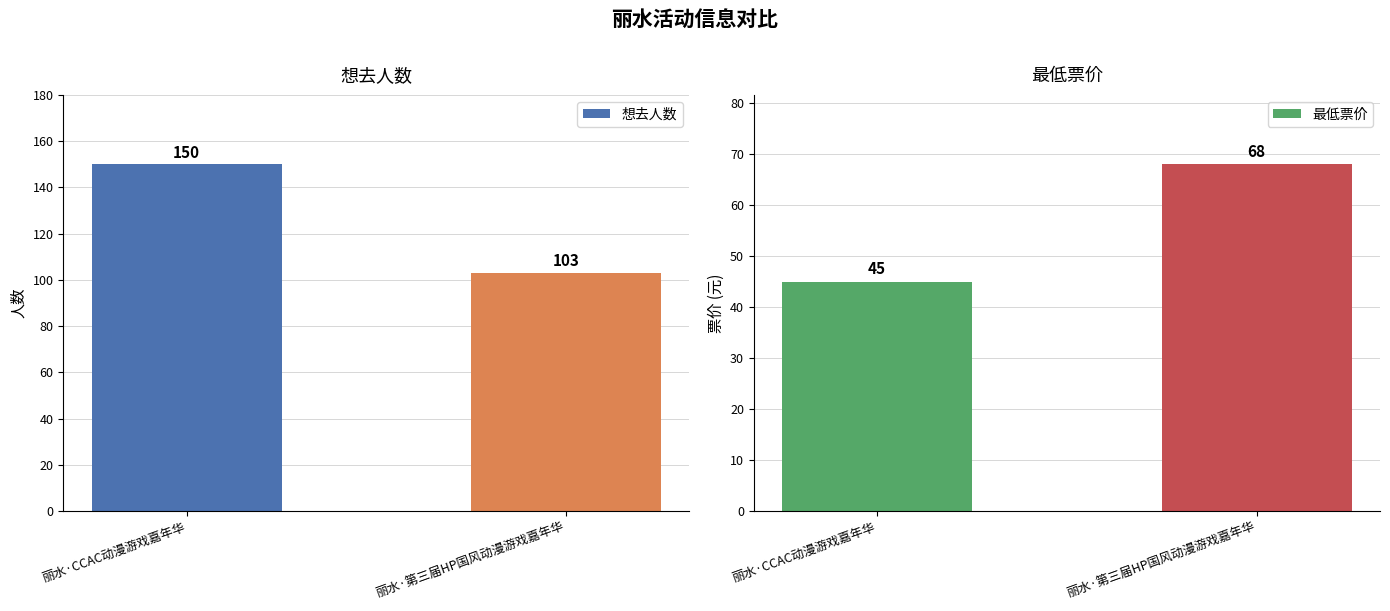

Reading left to right, what are all the values shown in this chart?

想去人数: 150	103
最低票价: 45	68